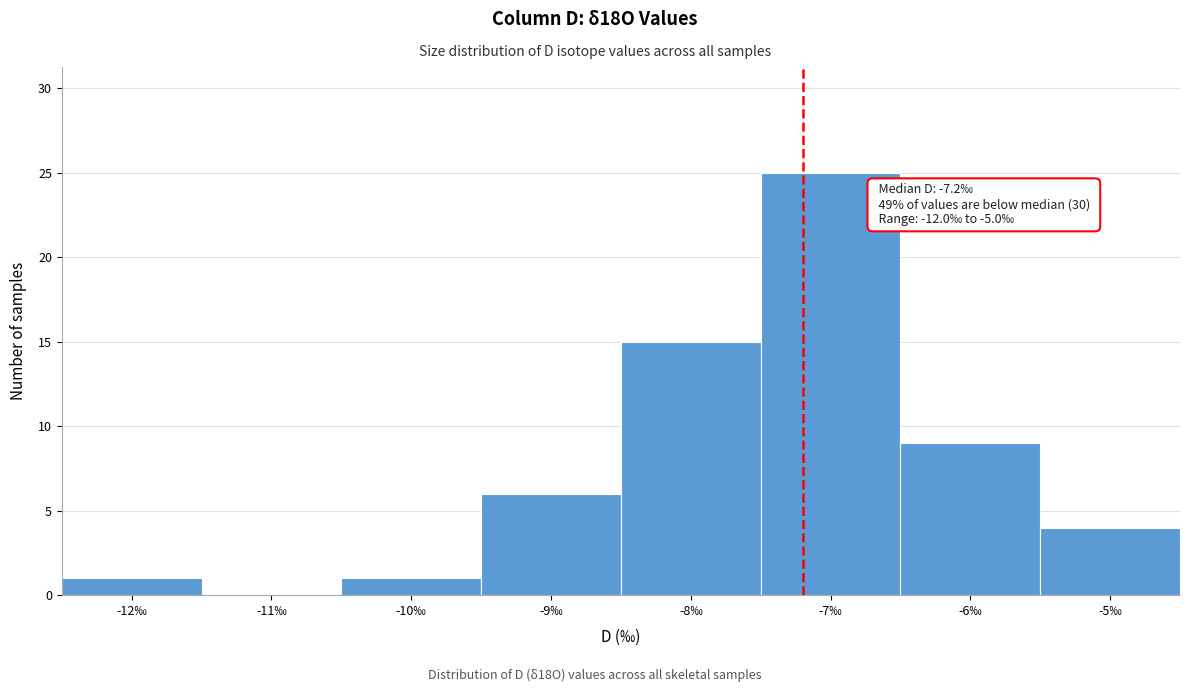

Over which range of the x-axis is the bar tallest?

-7.5 to -6.5